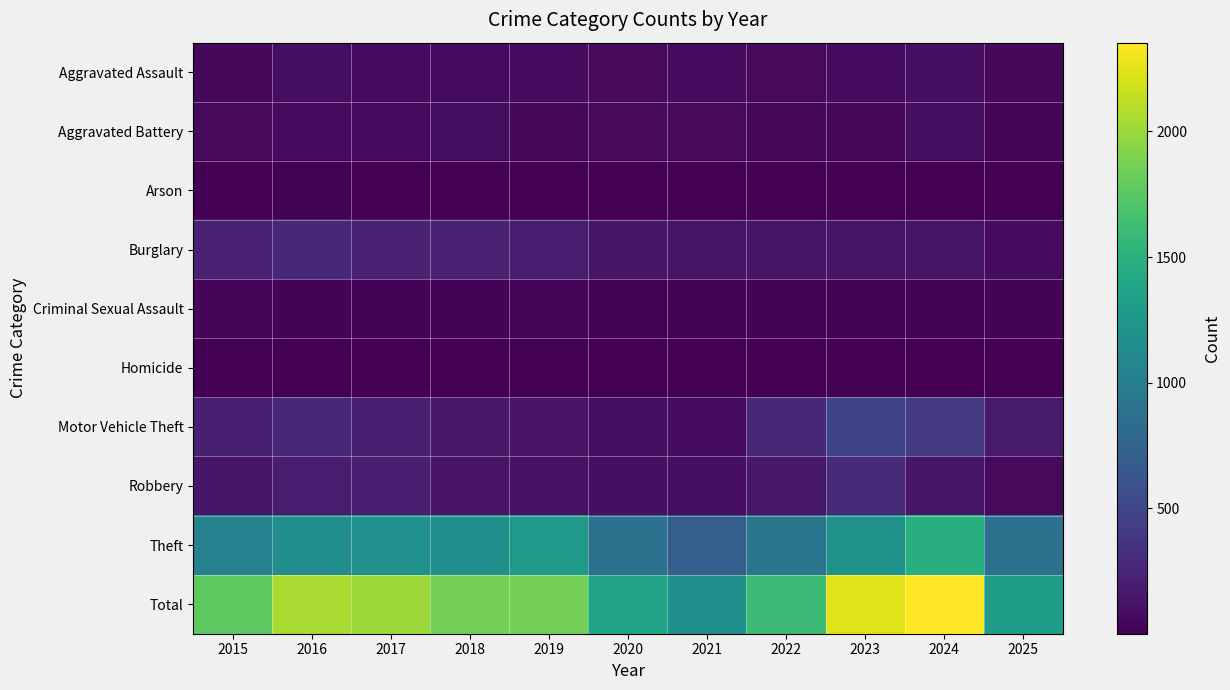

How many categories are shown in the chart?

11